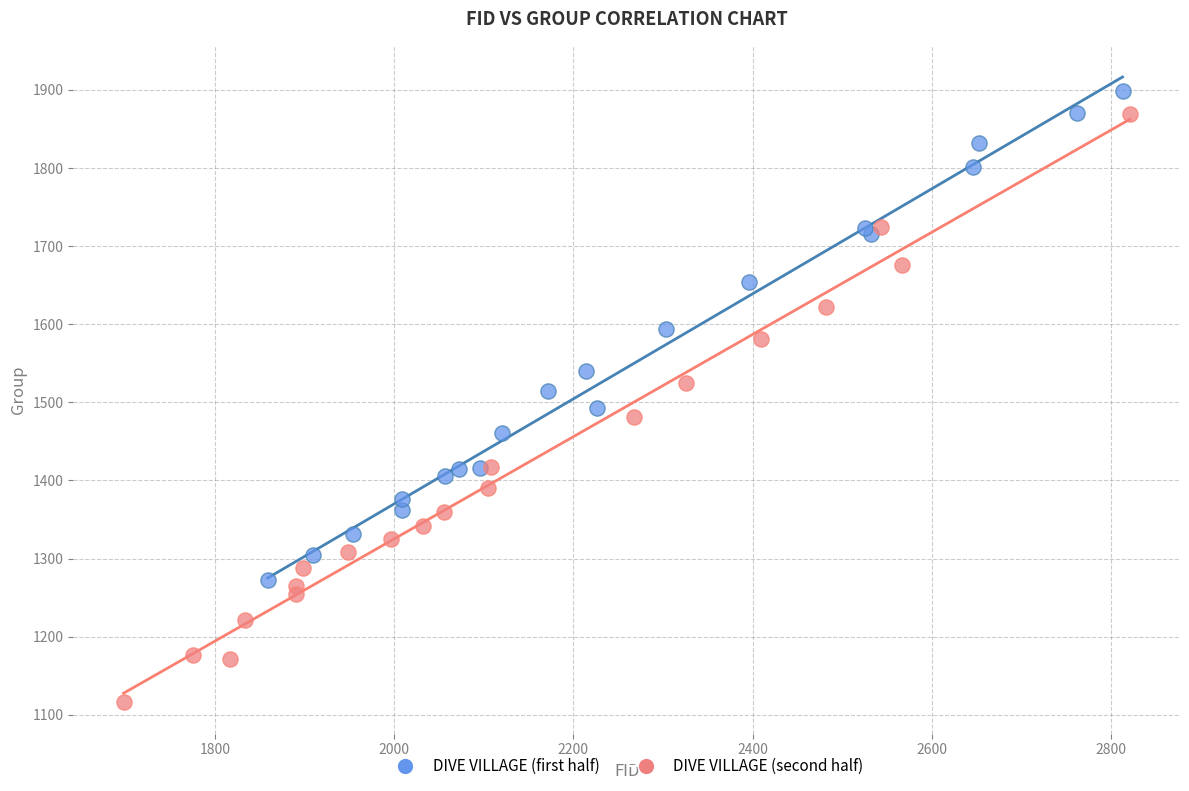

Which series reaches the minimum Y coordinate?

DIVE VILLAGE (second half)